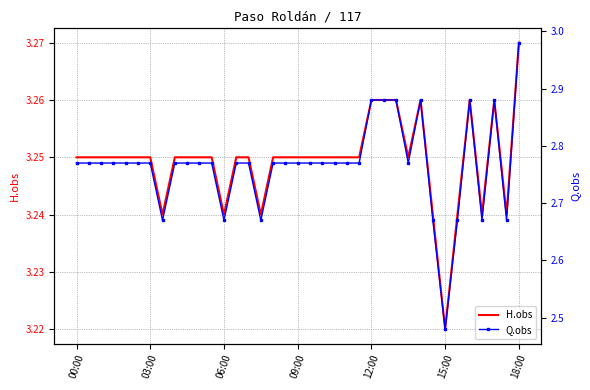

What is the spread (max minus min) of values at 00:00?

0.5